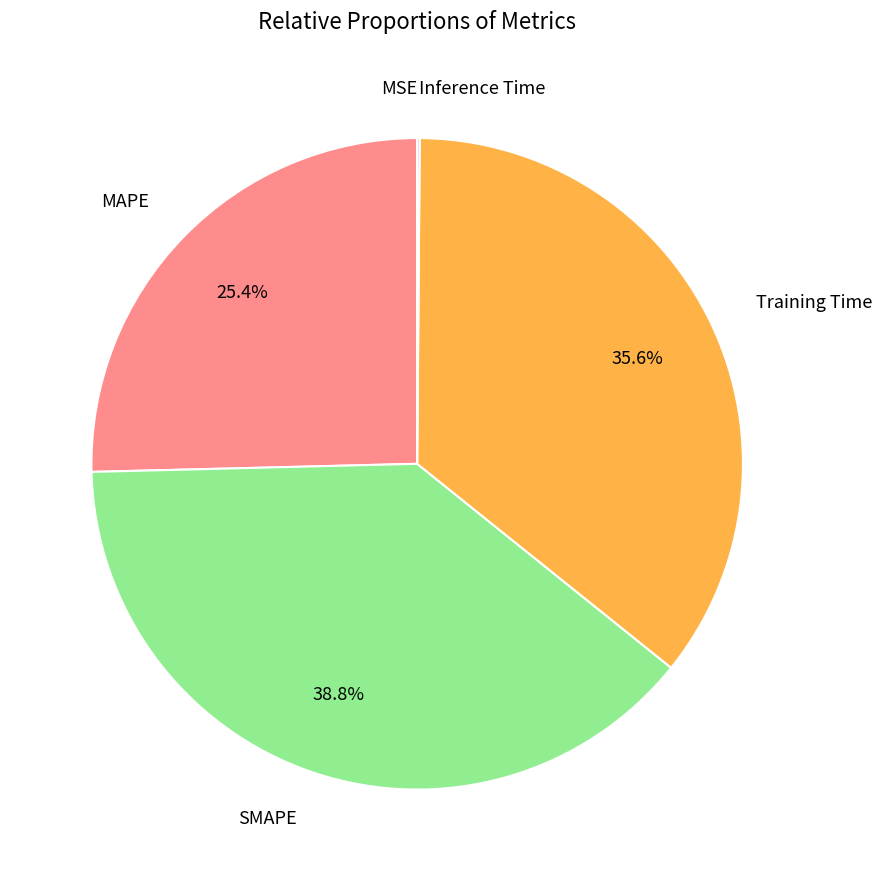

To the nearest percent, what is the average slice percentage?

20%